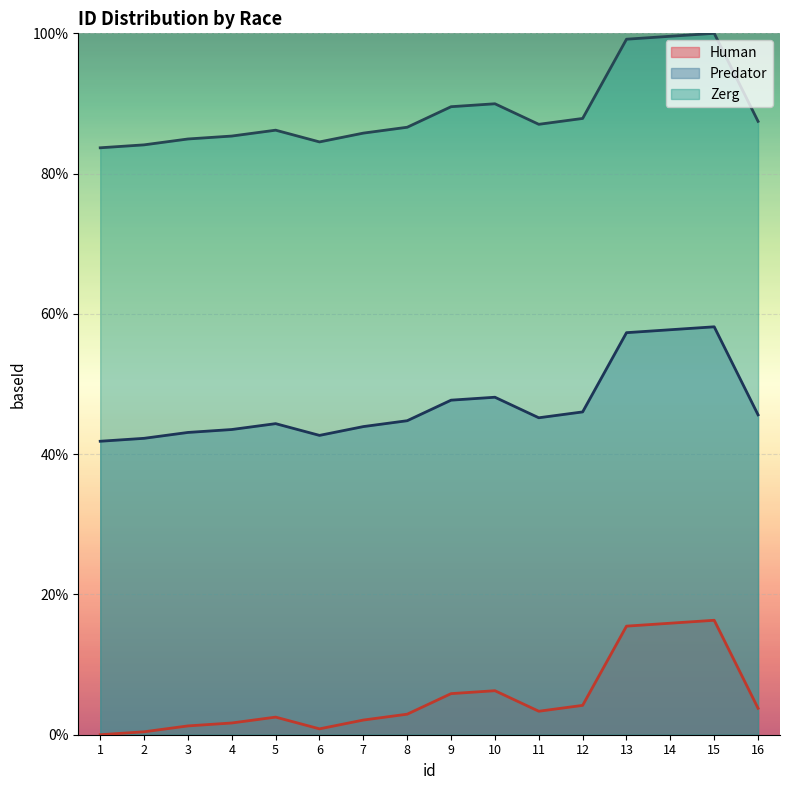

List the series in order of their overall mean, lowest first.

Human, Predator, Zerg